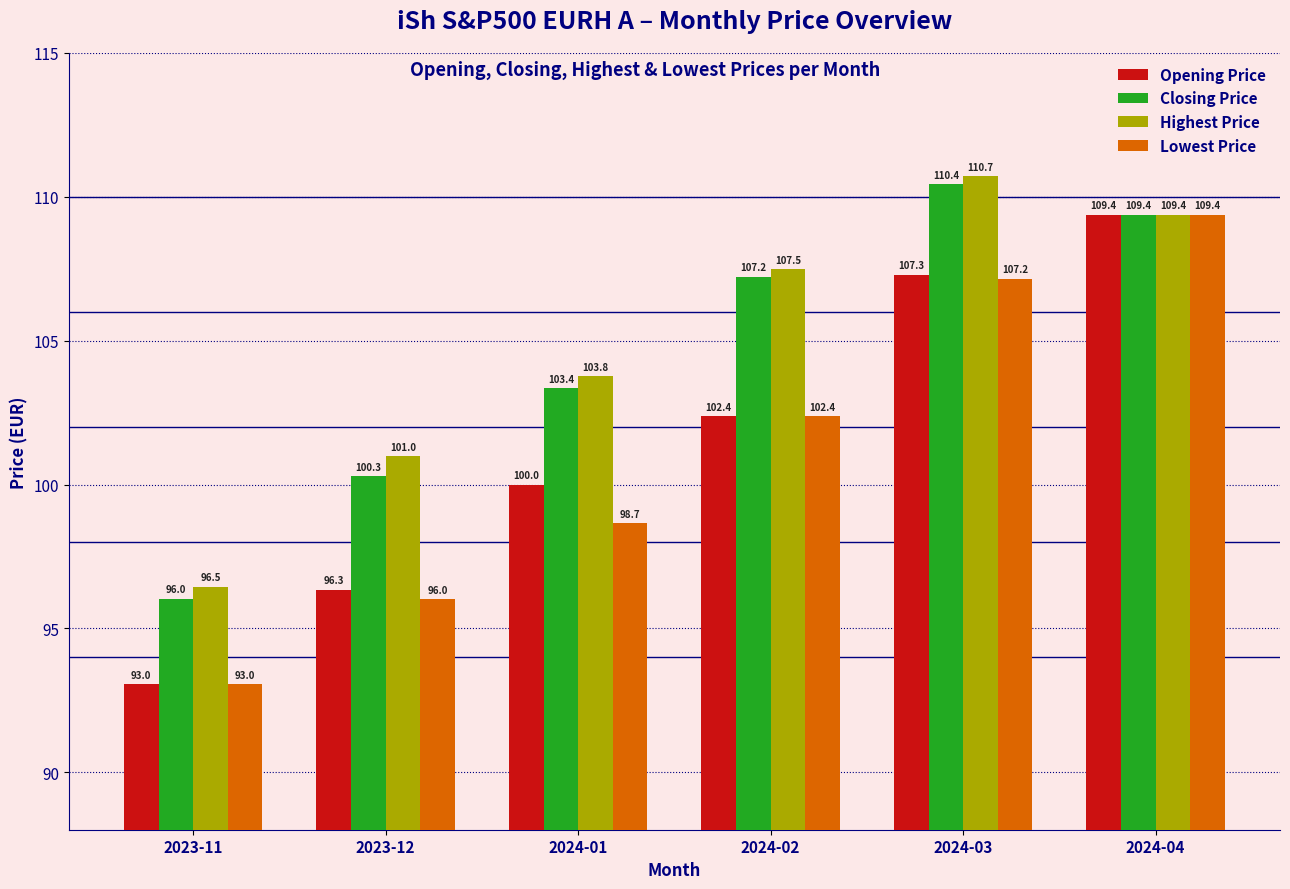

At 2024-03, list the series in order from largest to smallest.

Highest Price, Closing Price, Opening Price, Lowest Price